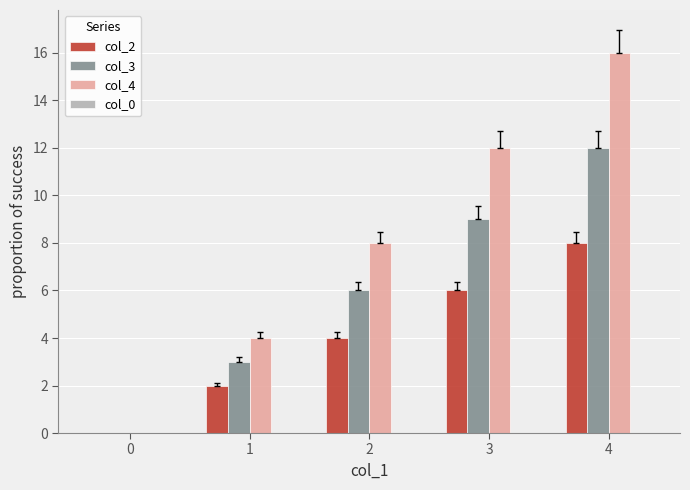

What is the maximum value shown in the chart?

16